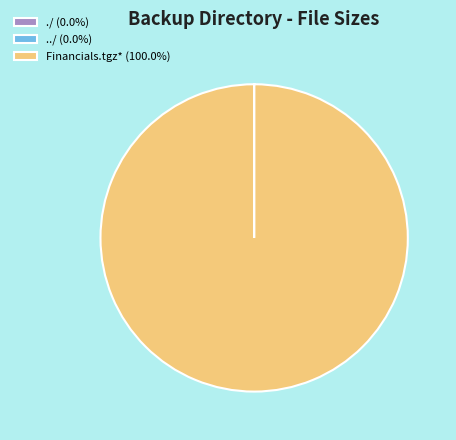

Is there any slice that represents more than half of the pie?

Yes